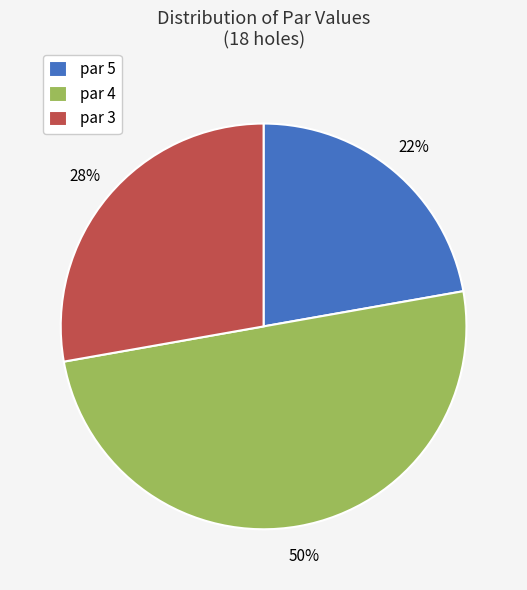

Rank the categories by value from lowest to highest.

par 5, par 3, par 4